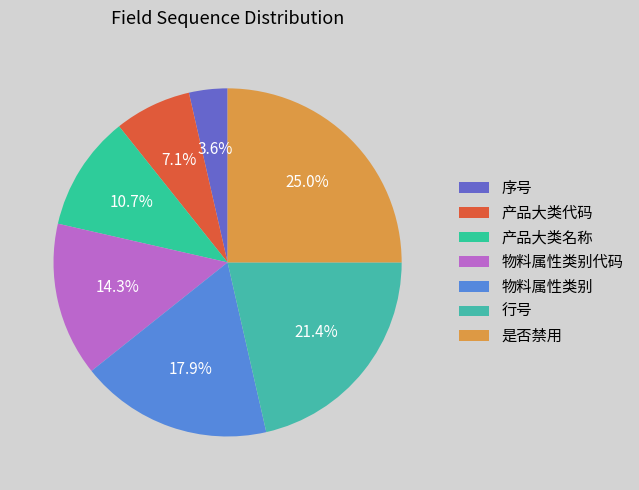

Which has a higher value, 产品大类名称 or 行号?

行号